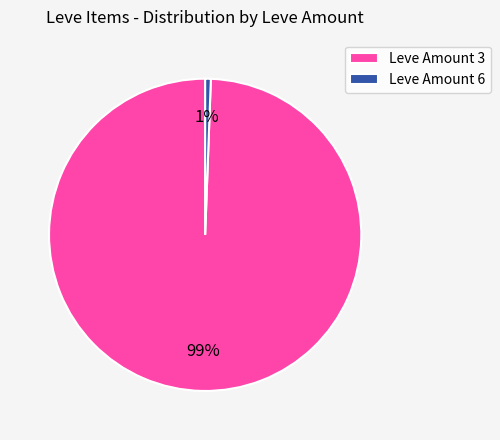

How many slices are in this pie chart?

2